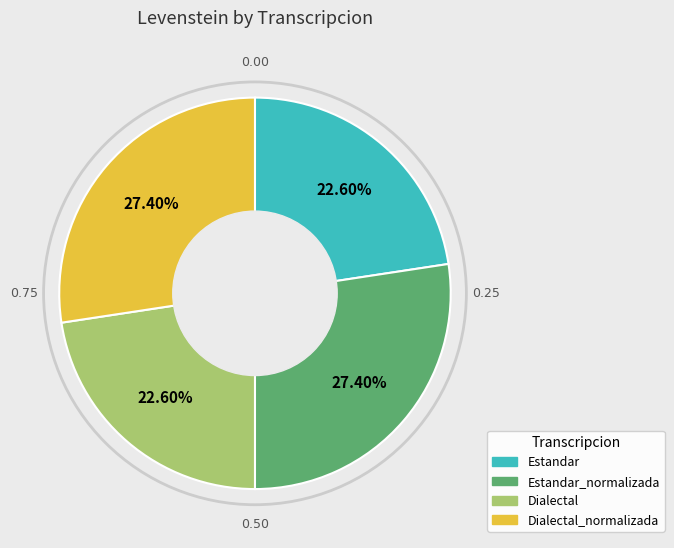

Approximately how many times larger is the value at Dialectal_normalizada compared to Estandar?

1.2